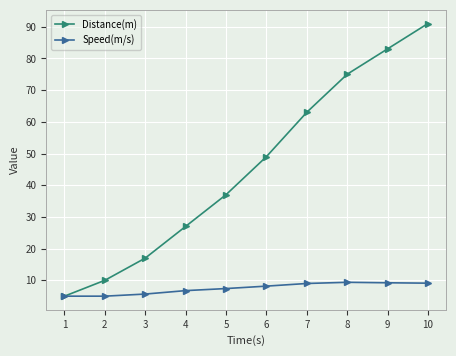

What are all the series names shown in the legend?

Distance(m), Speed(m/s)